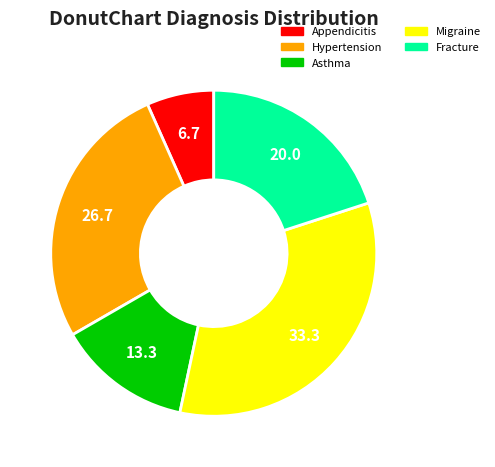

Between Hypertension and Asthma, which is larger?

Hypertension